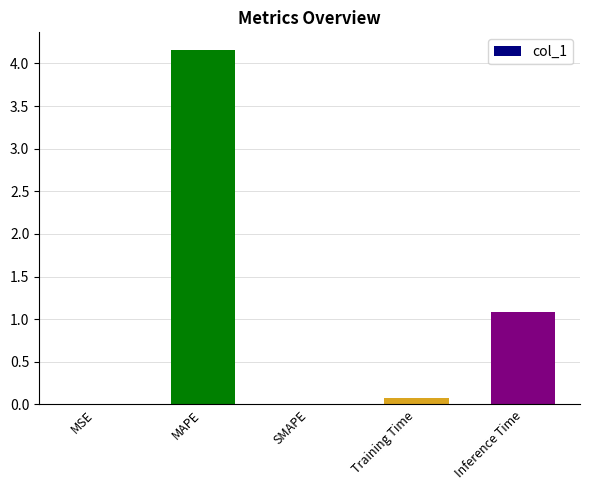

Which category has the highest value across all series?

MAPE